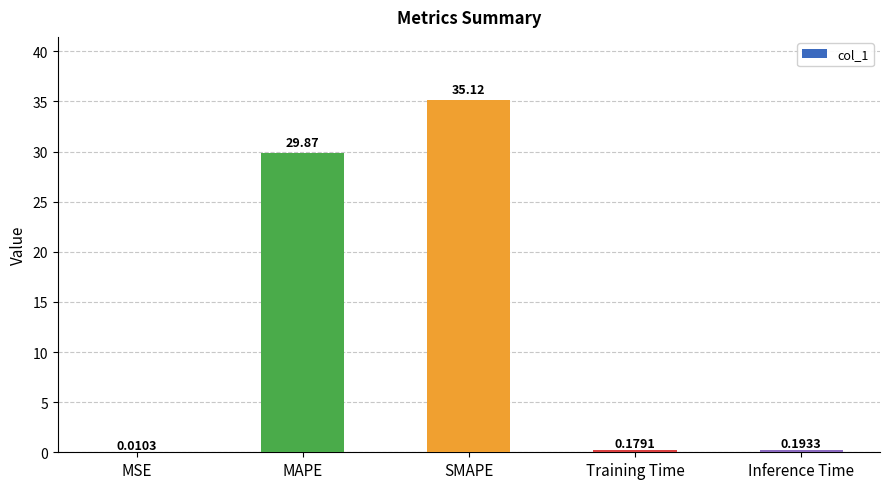

The value at SMAPE is 35.1. True or false?

True